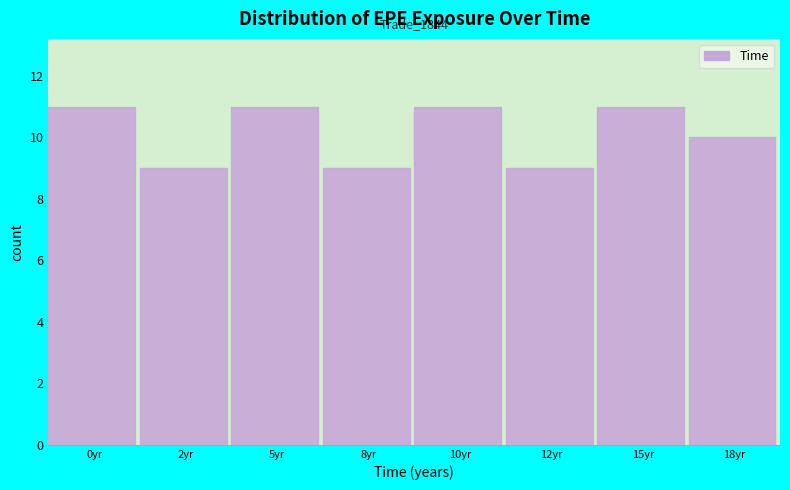

Reading right to left, list all the values displayed in this chart.

10	11	9	11	9	11	9	11